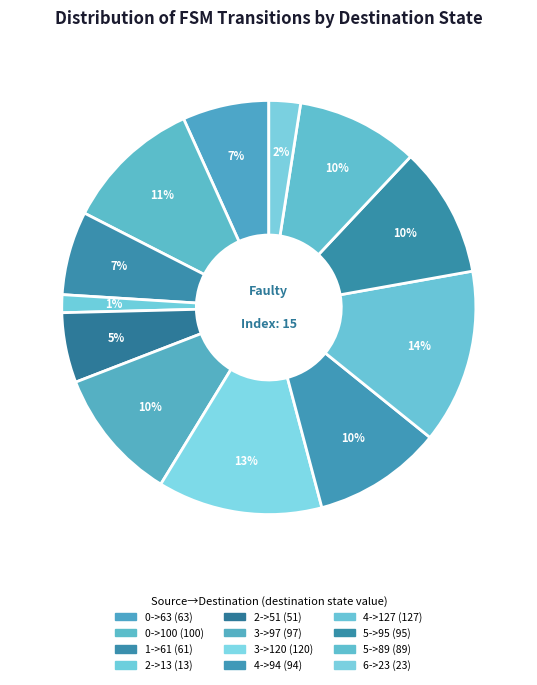

Do 2->13 and 4->127 together represent more than half of the pie?

No